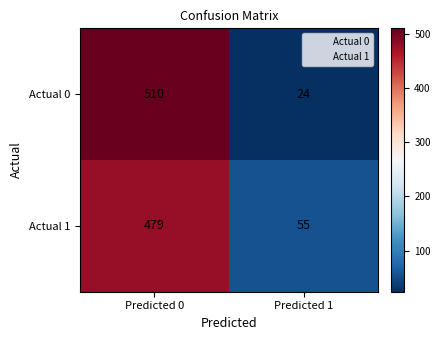

What is the spread (max minus min) of values at Predicted 0?

31